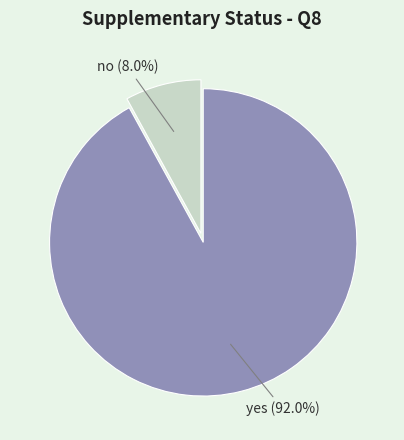

How many slices are in this pie chart?

2